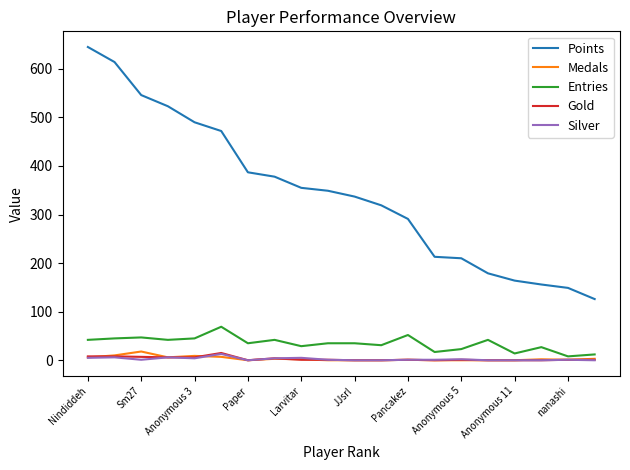

What is the maximum value shown in the chart?

645